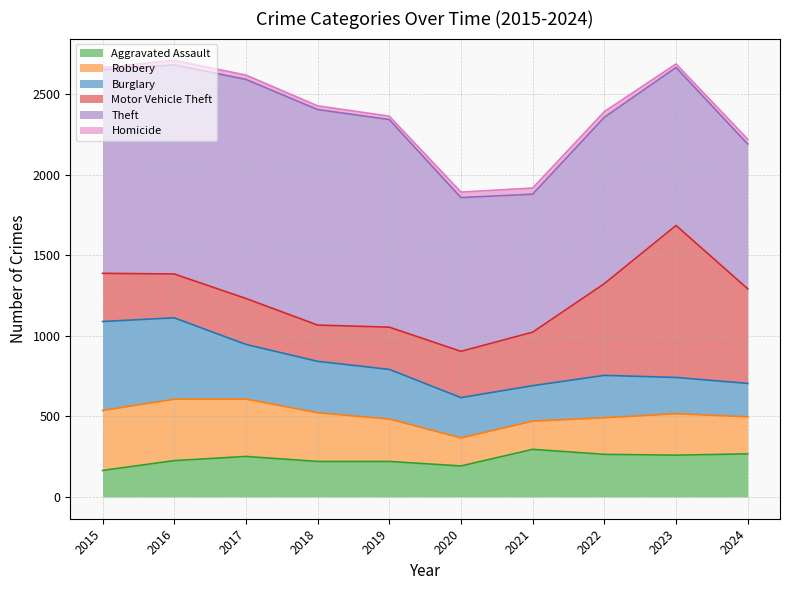

Between which two adjacent categories do Aggravated Assault and Robbery first intersect?

2019 and 2020